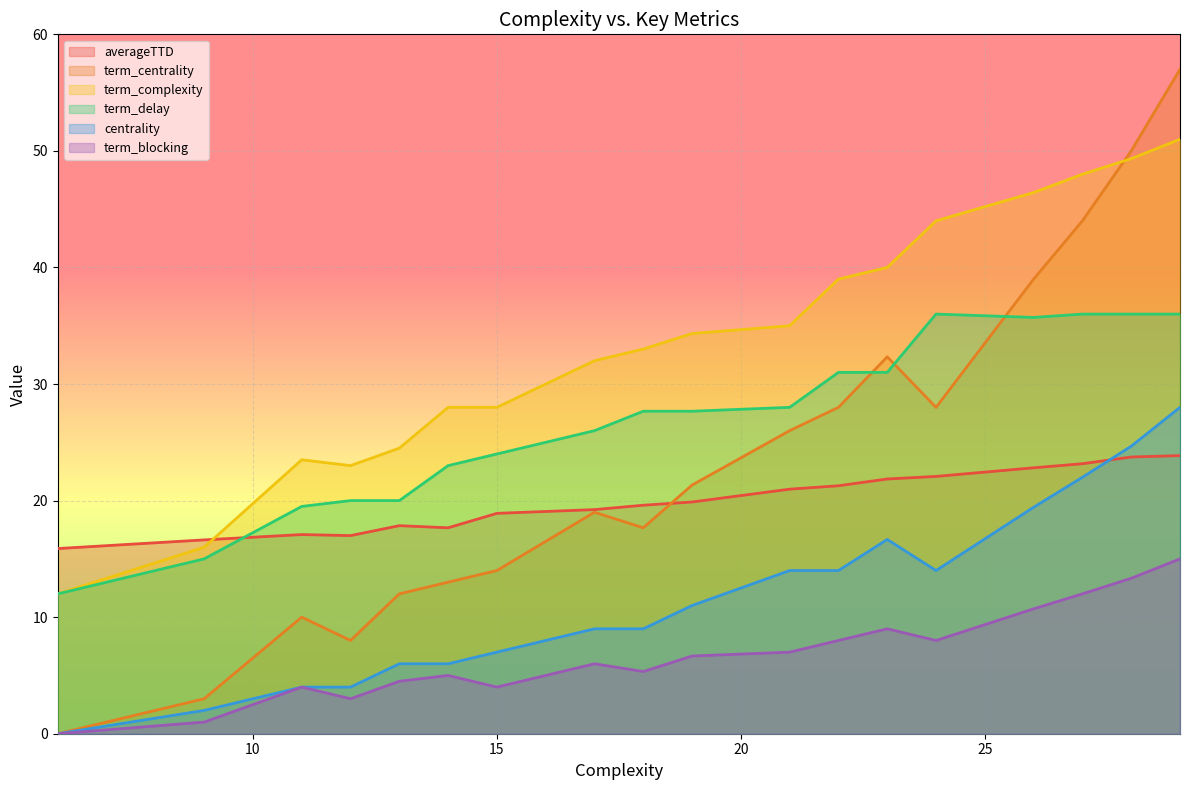

Which series has the largest total across all categories?

term_complexity